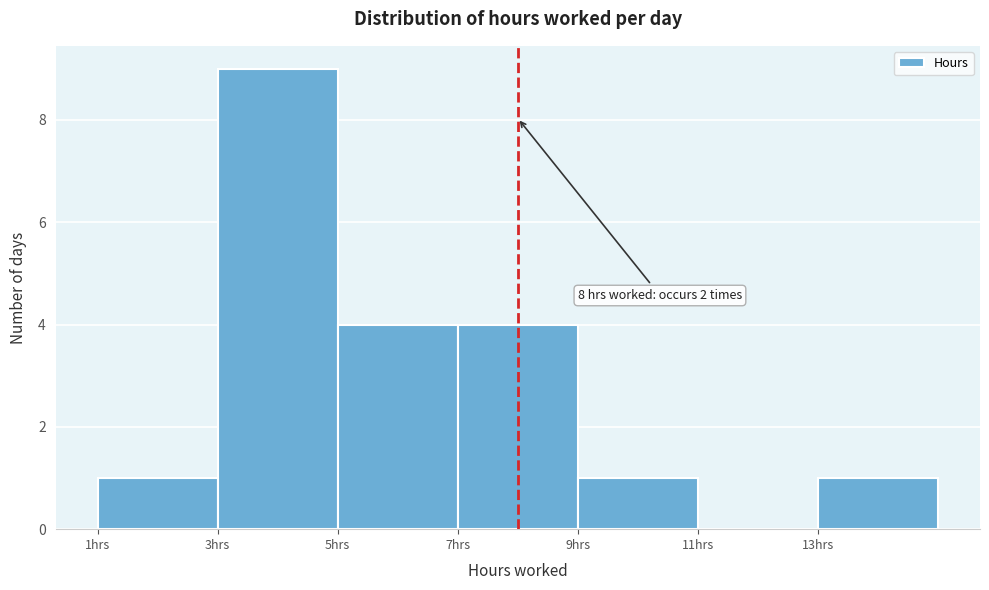

Which range on the x-axis has the tallest bar?

3 to 5